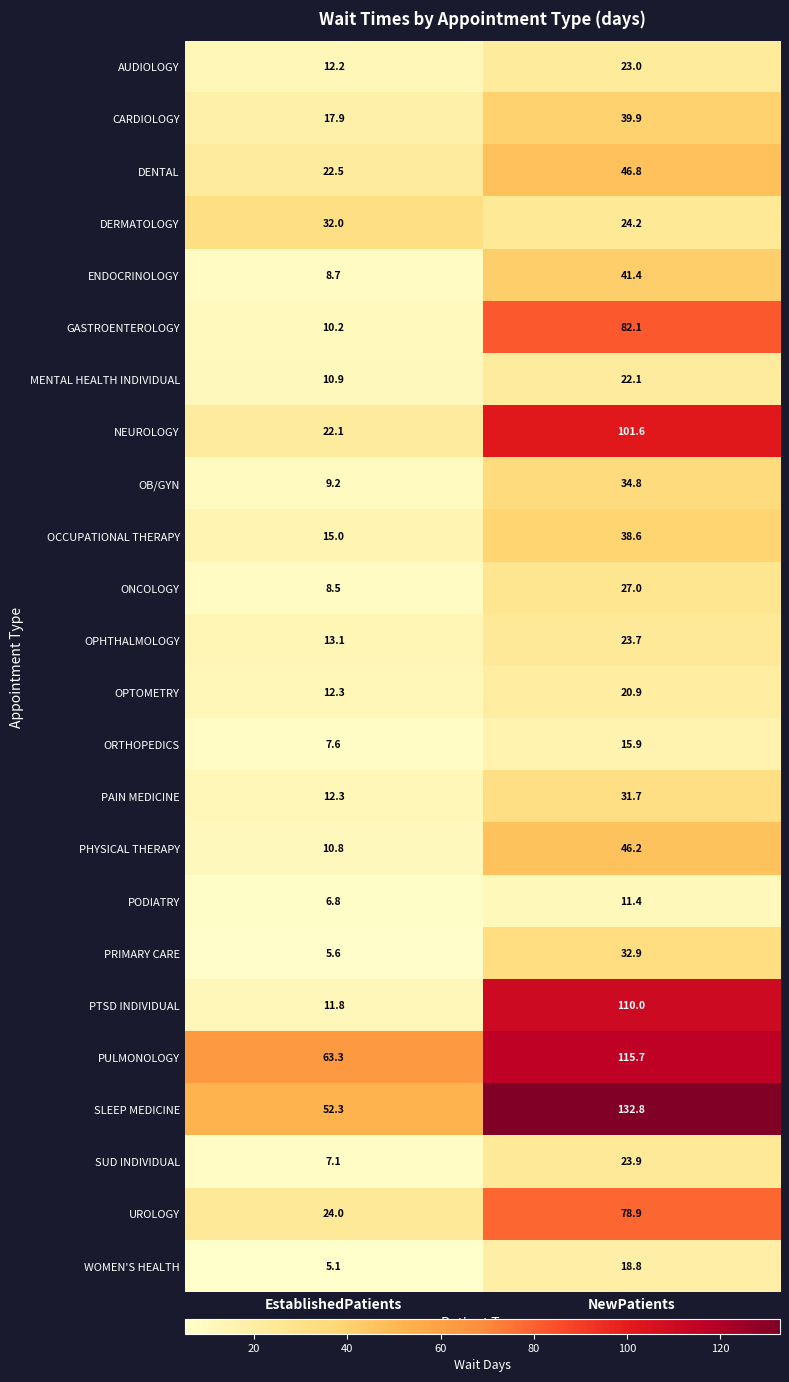

The AUDIOLOGY series shows 21.9 at EstablishedPatients. True or false?

False